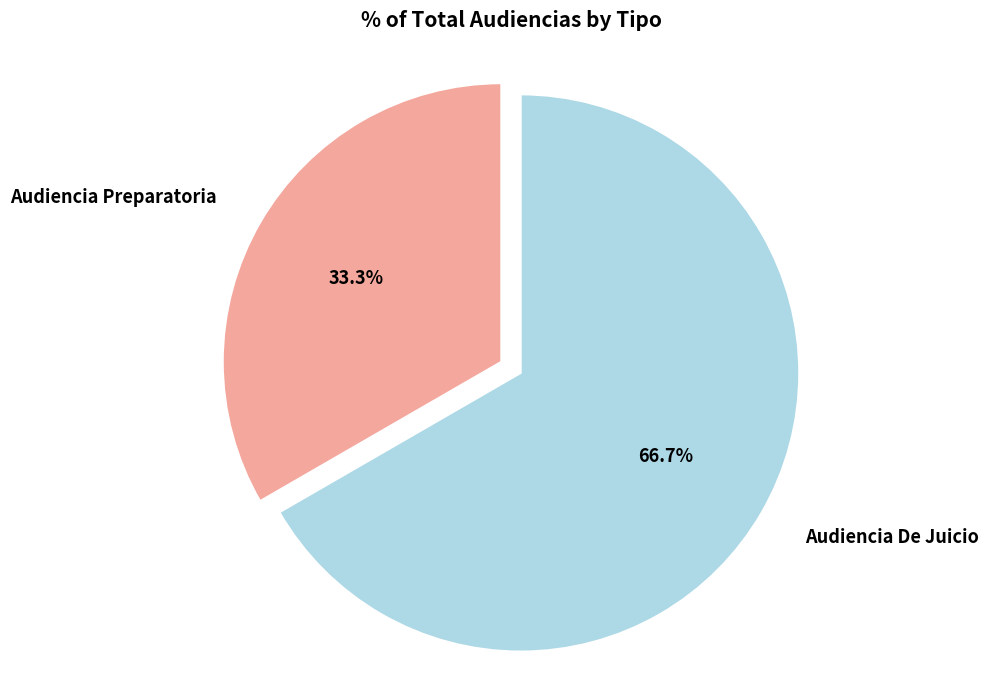

Which has a higher value, Audiencia Preparatoria or Audiencia De Juicio?

Audiencia De Juicio